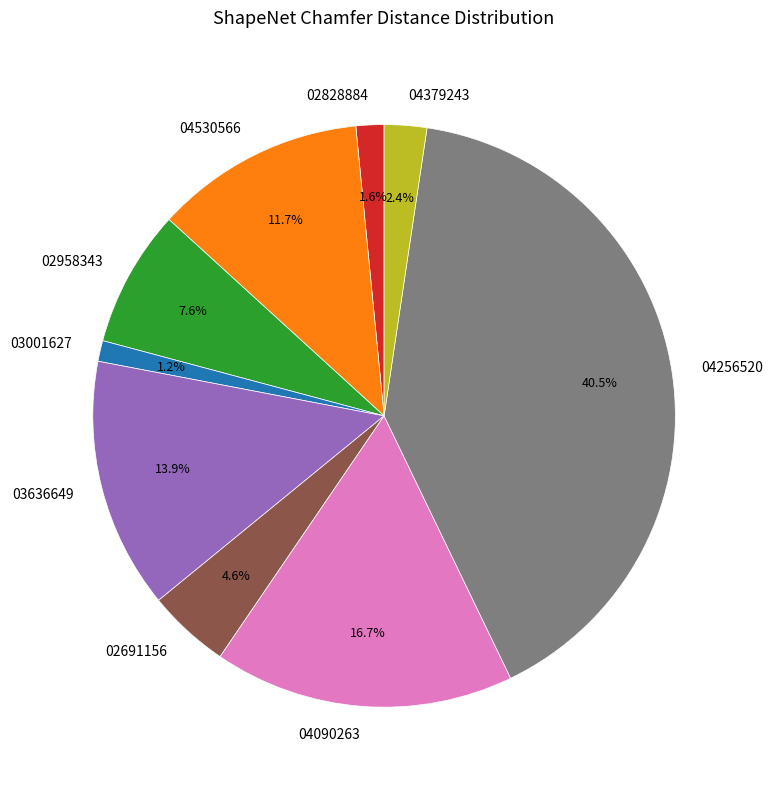

Which category has the biggest portion of the pie?

04256520